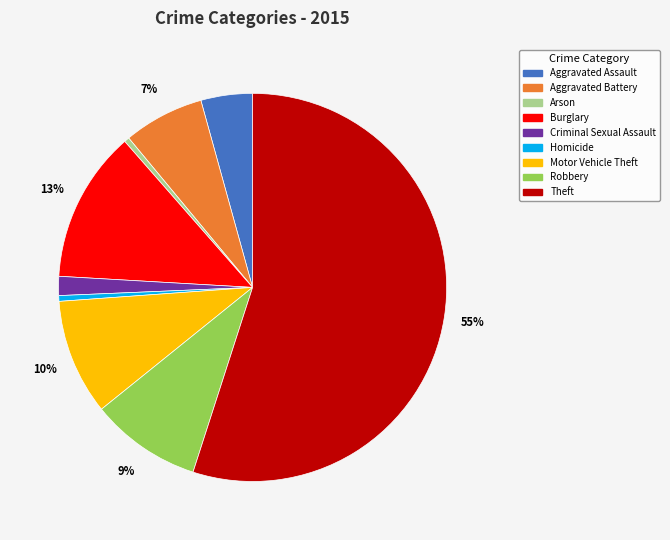

What is the ratio of the value at Robbery to the value at Burglary?

0.7